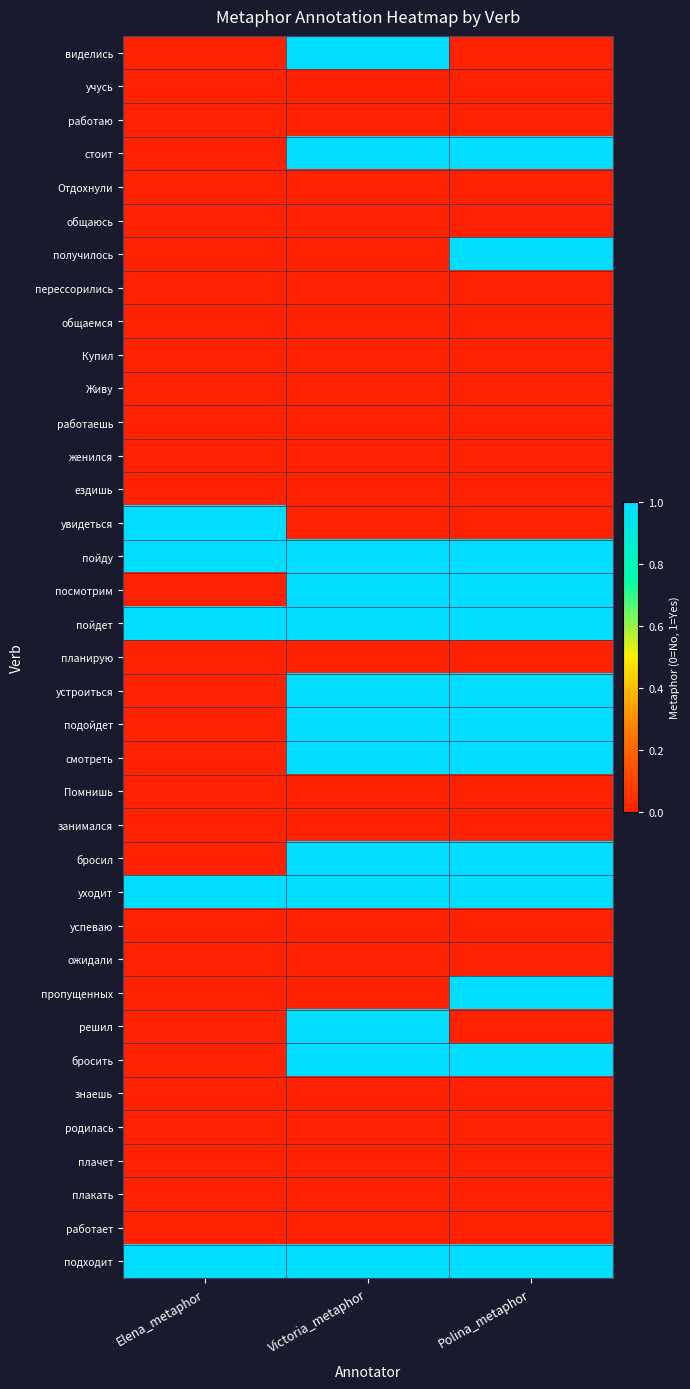

Which series has the largest total across all categories?

пойду